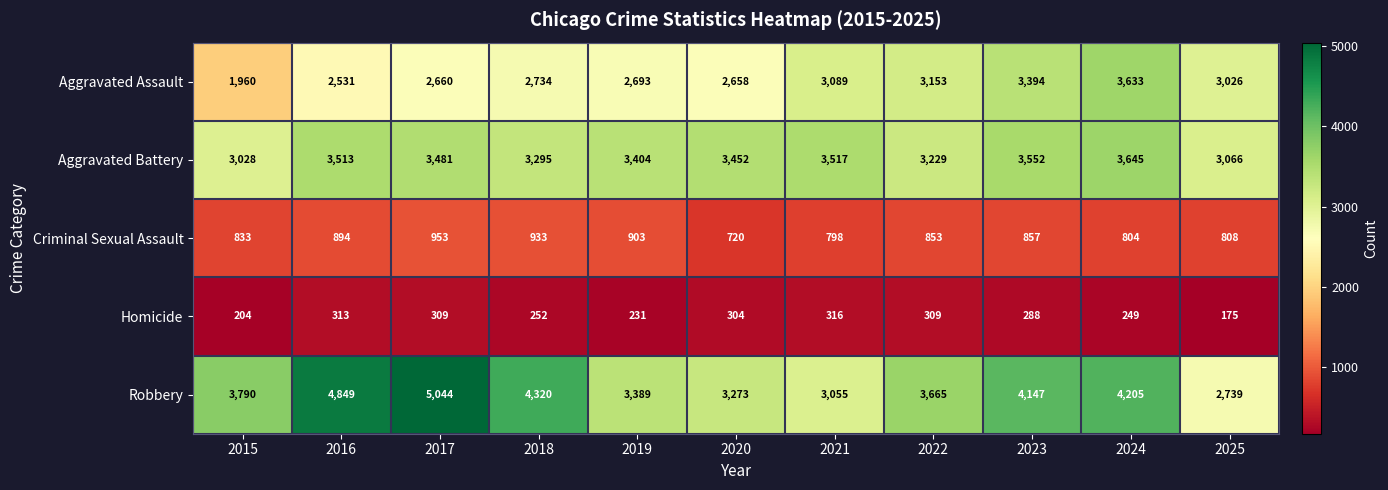

Where is Aggravated Battery nearest to the value 3336?

2018